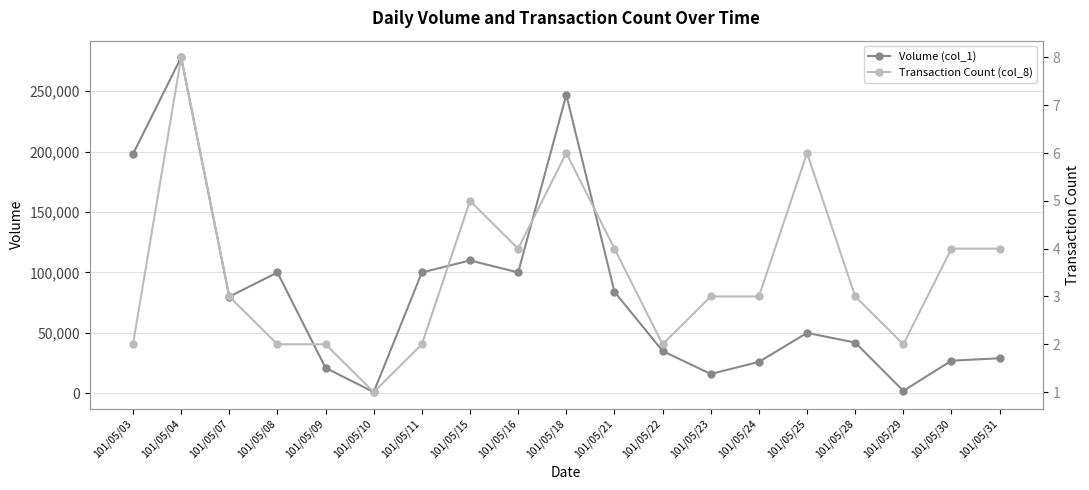

Which series has the widest spread of values?

Volume (col_1)